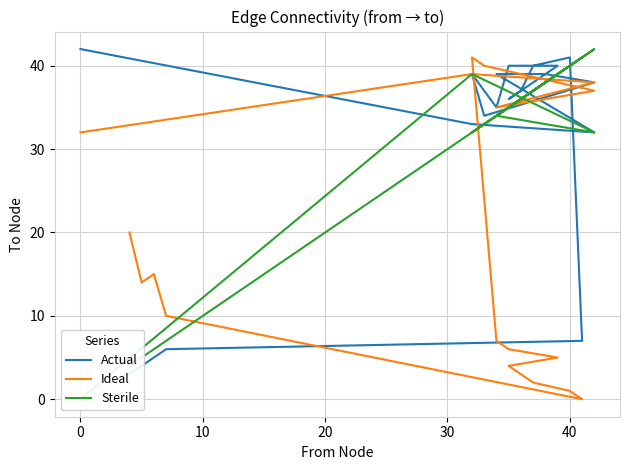

The value of Sterile at 16 is 12. True or false?

False